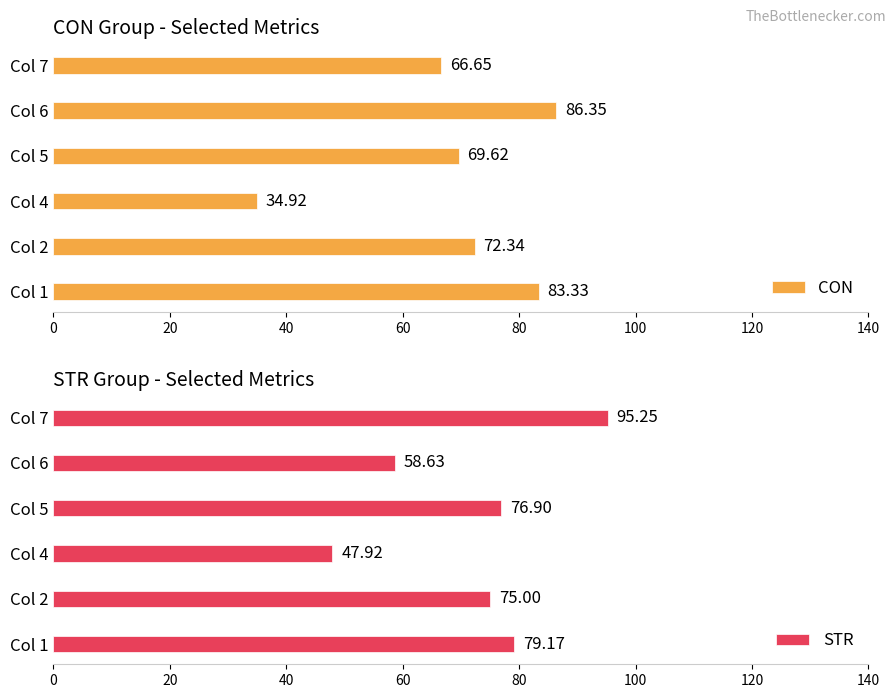

What is the sum of the CON values at Col 5 and Col 2?

142.0